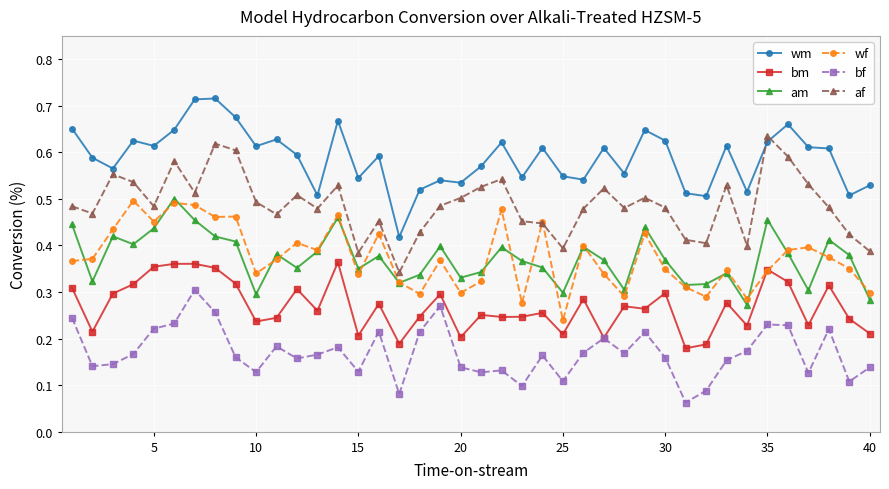

Which series has the largest total across all categories?

wm